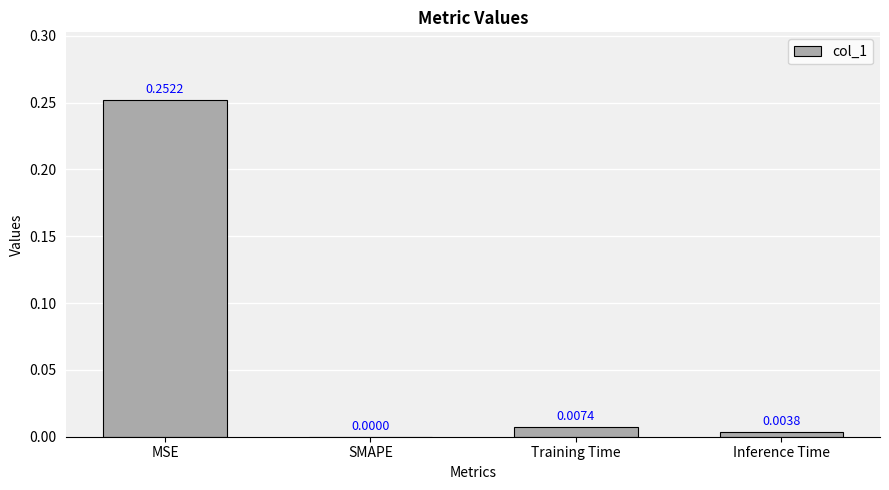

Are the bars grouped side by side (vs. stacked)?

No